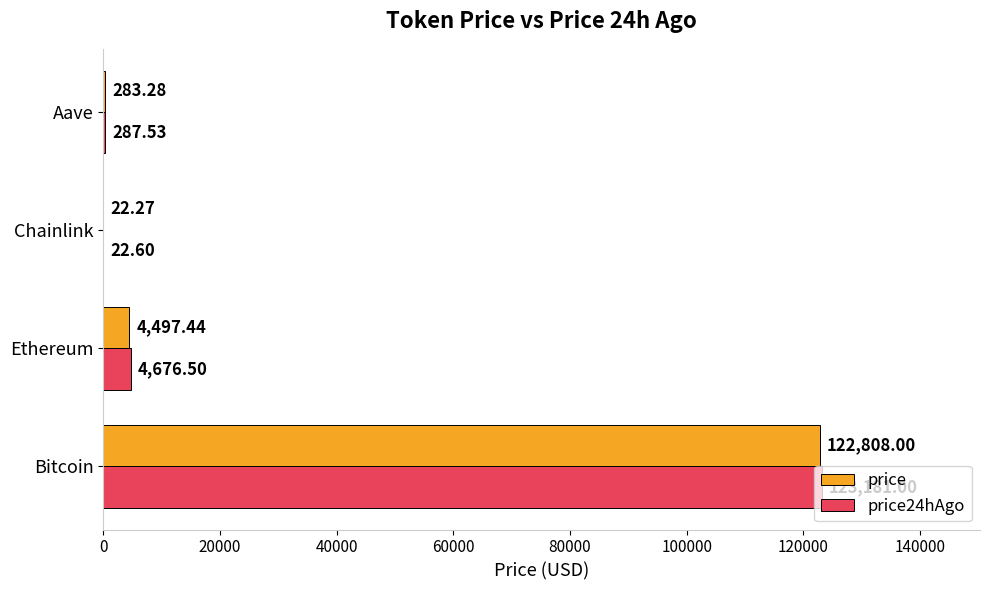

Is the value of price24hAgo at Chainlink greater than the value of price at Aave?

No